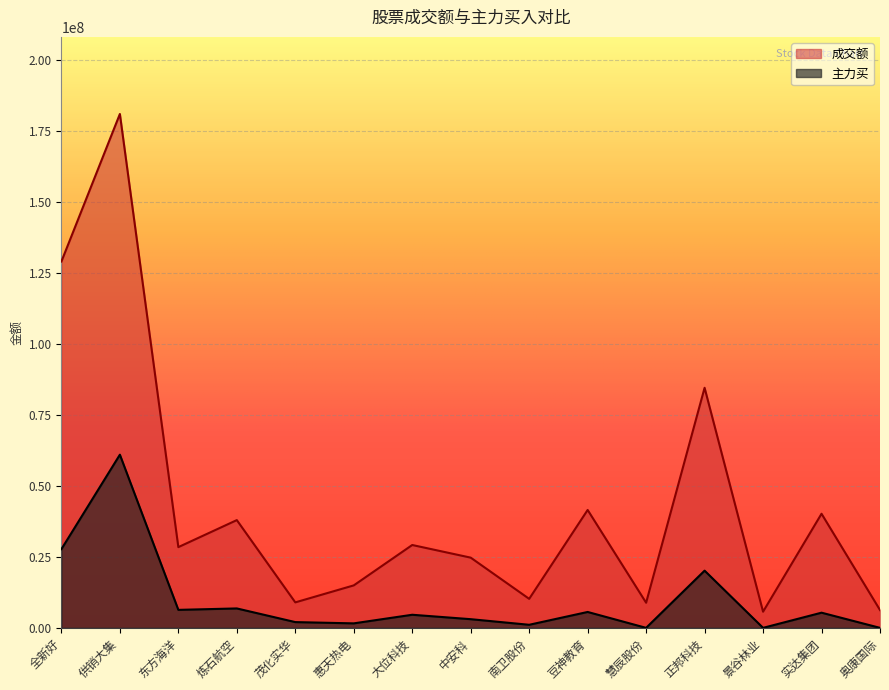

At which category does the chart reach its minimum across all series?

慧辰股份